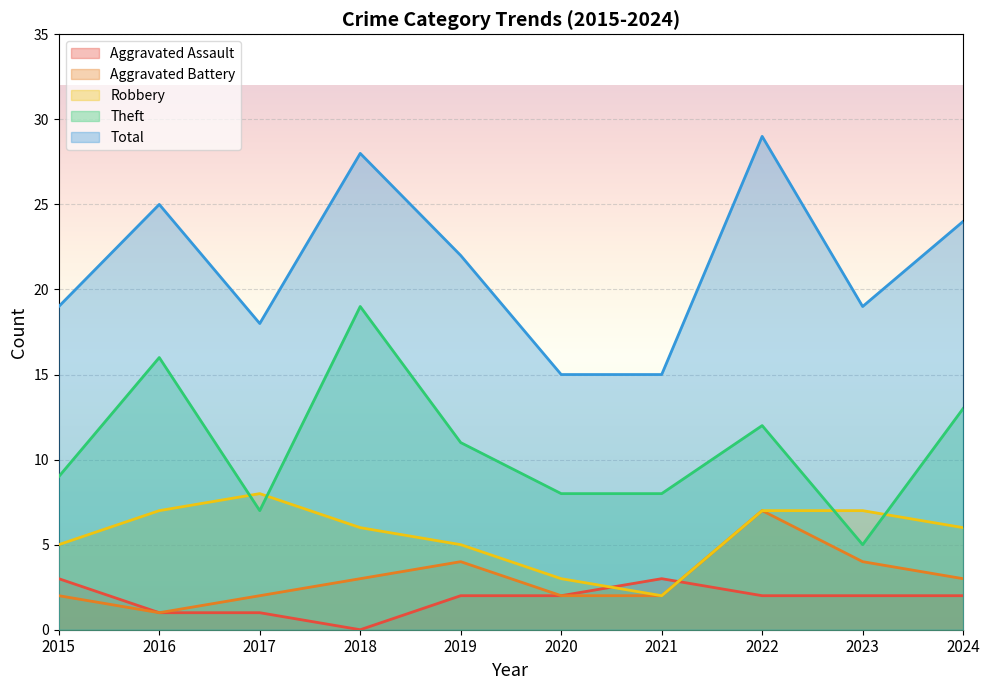

True or false: Robbery and Aggravated Assault intersect in this chart.

True